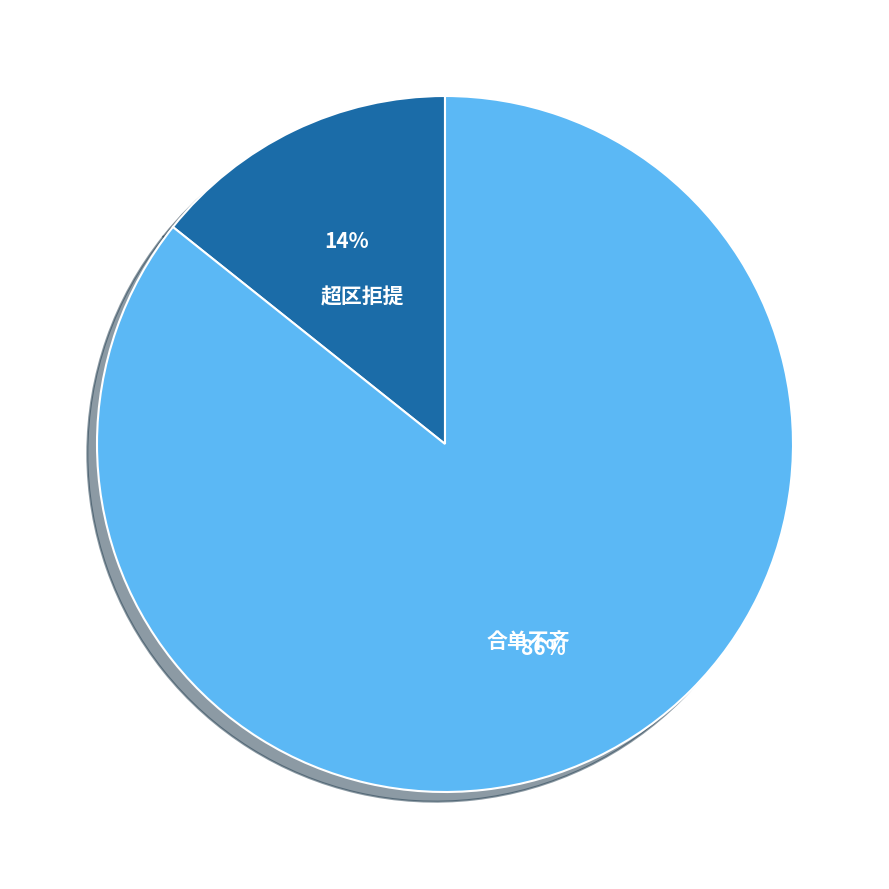

To the nearest percent, what is the combined percentage of 超区拒提 and 合单不齐?

100%